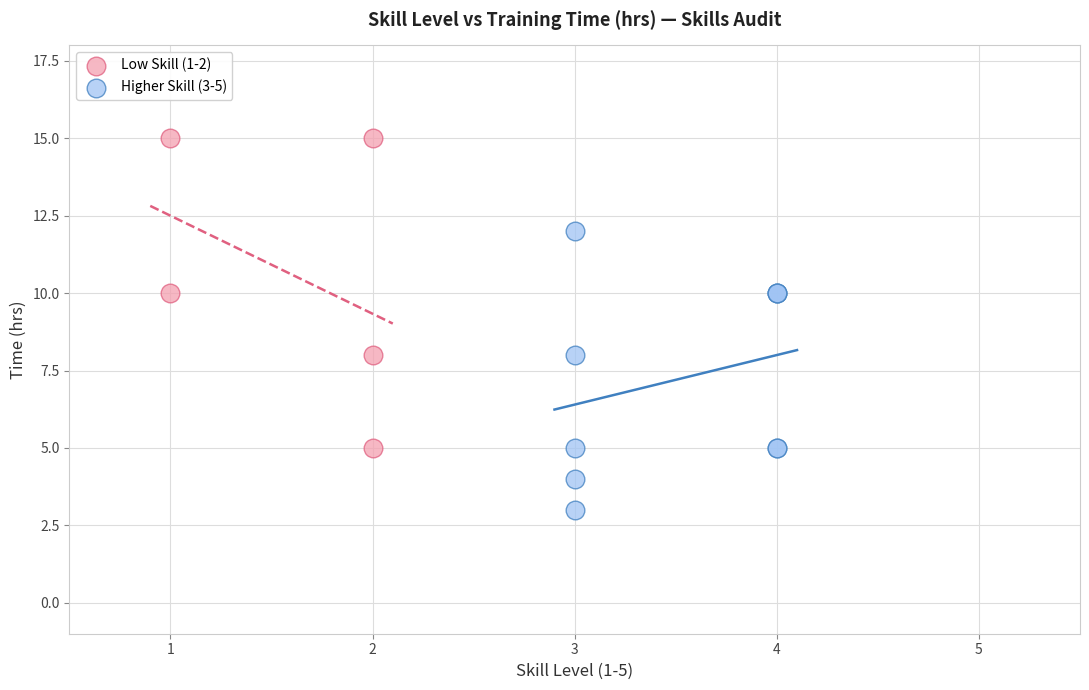

Which series reaches the minimum Y coordinate?

Higher Skill (3-5)